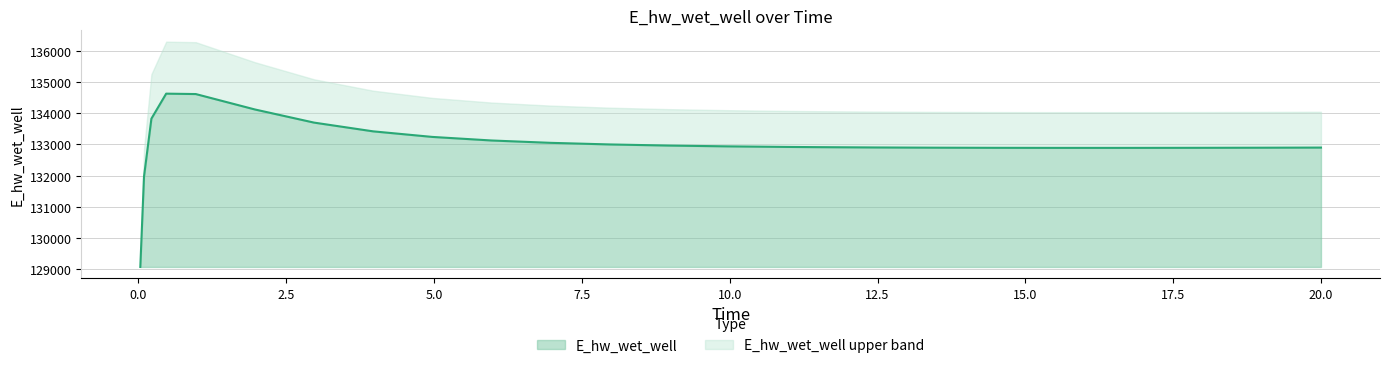

How many points are higher than both their immediate neighbors (excluding endpoints)?

1